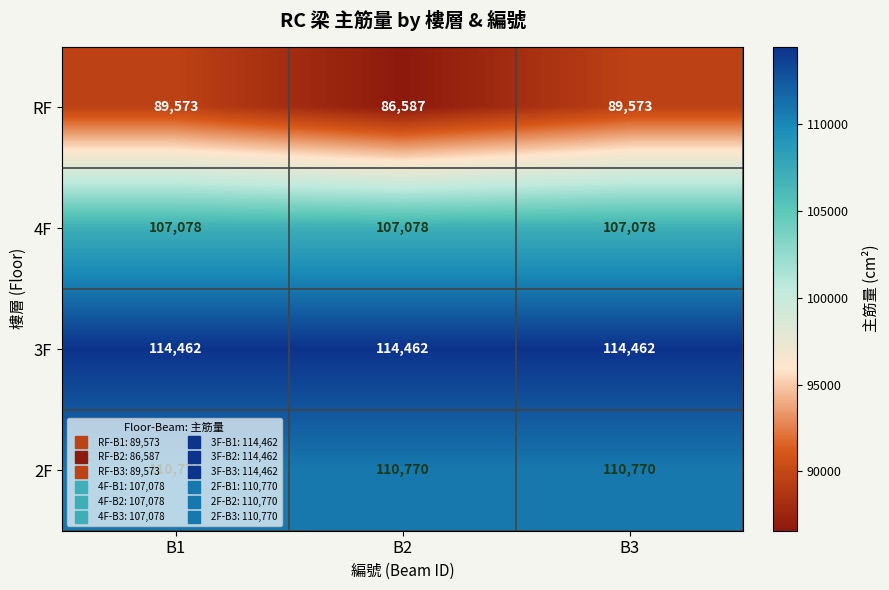

The value of 3F at B3 is 57020. True or false?

False